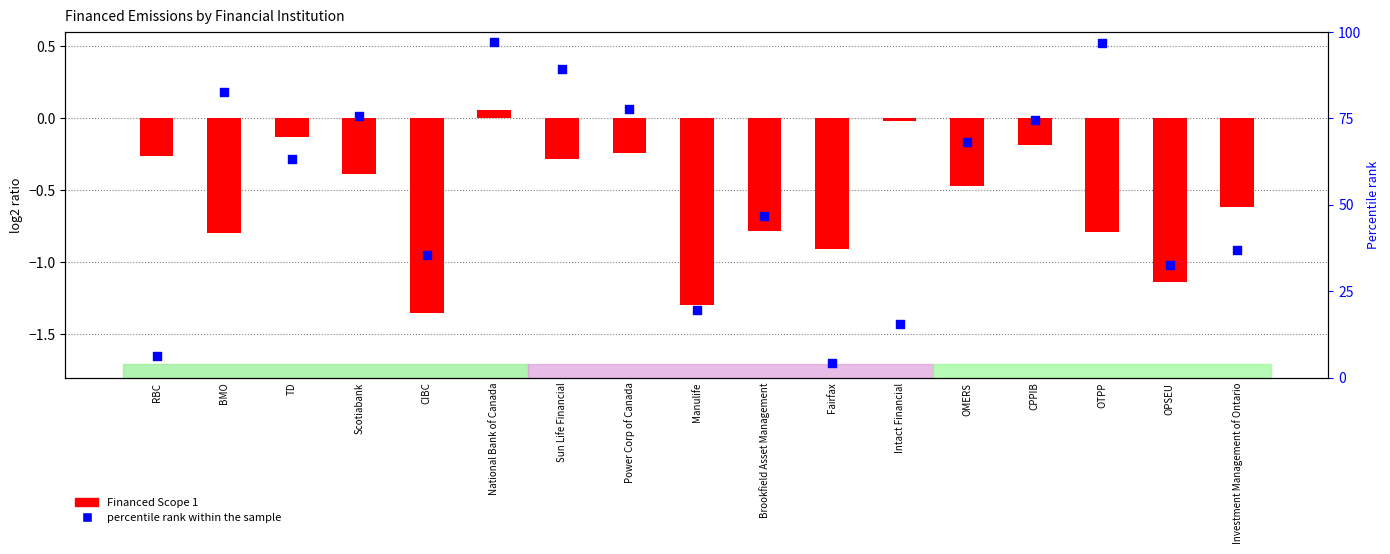

At which category is the sum across all series the highest?

National Bank of Canada